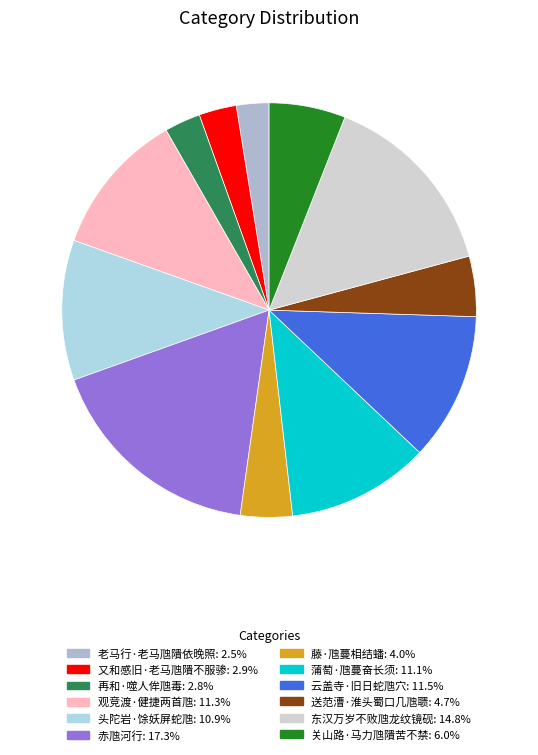

To the nearest percent, what is the difference between the largest and smallest slice percentages?

15%